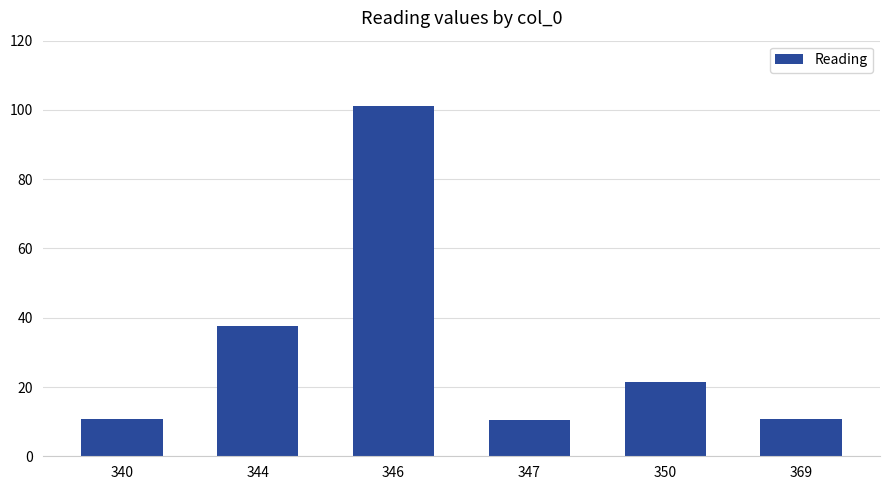

What is the greatest value displayed?

101.1